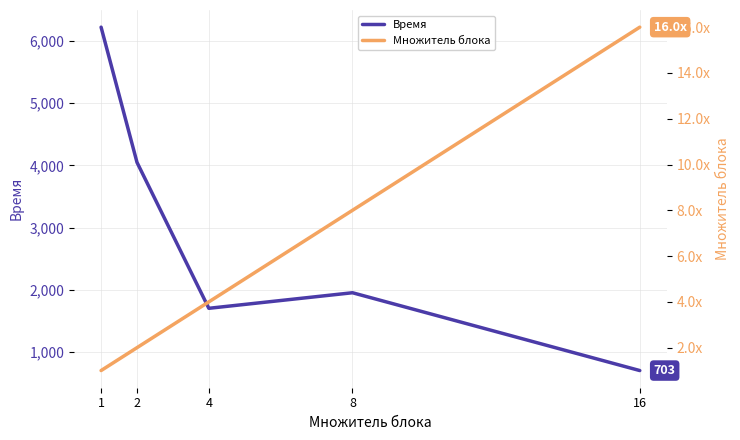

True or false: Множитель блока and Время cross at least once.

False